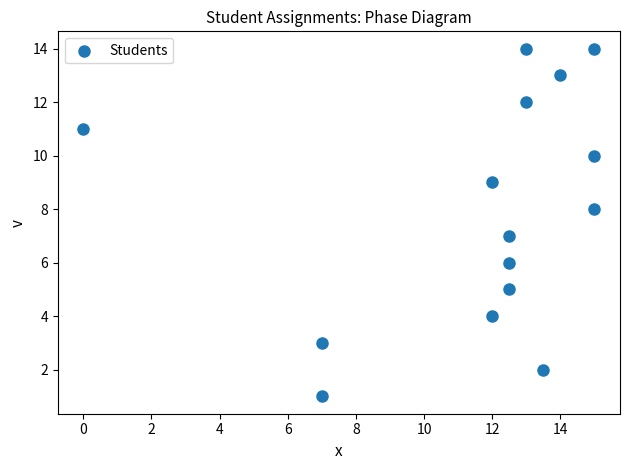

What is the range of Y values (max minus min)?

13